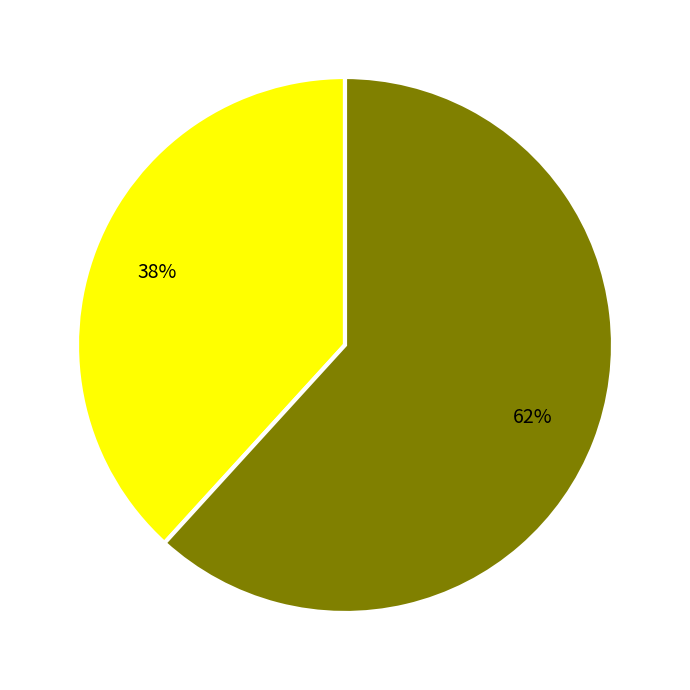

To the nearest percent, what is the average slice percentage?

50%